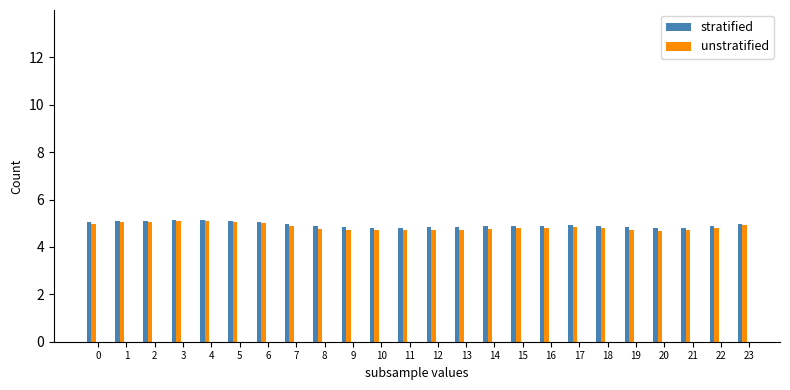

What is the highest value of the stratified series?

5.1